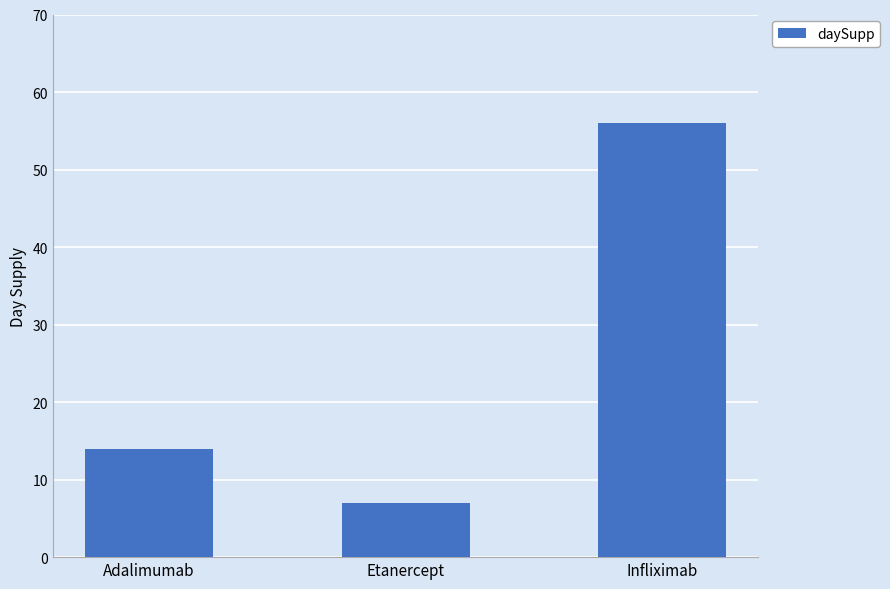

How many categories are shown in the chart?

3